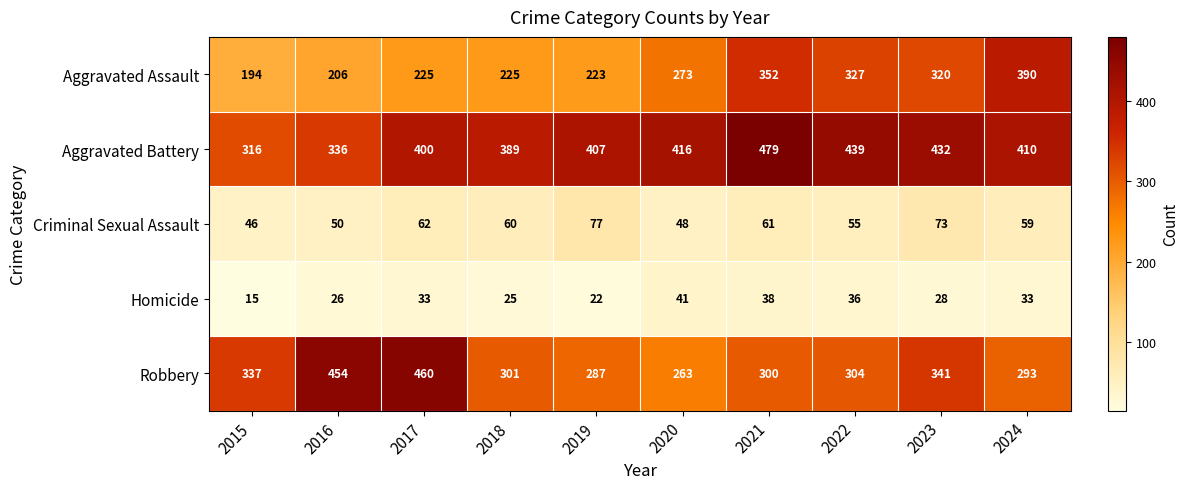

At 2016, list the series in order from largest to smallest.

Robbery, Aggravated Battery, Aggravated Assault, Criminal Sexual Assault, Homicide